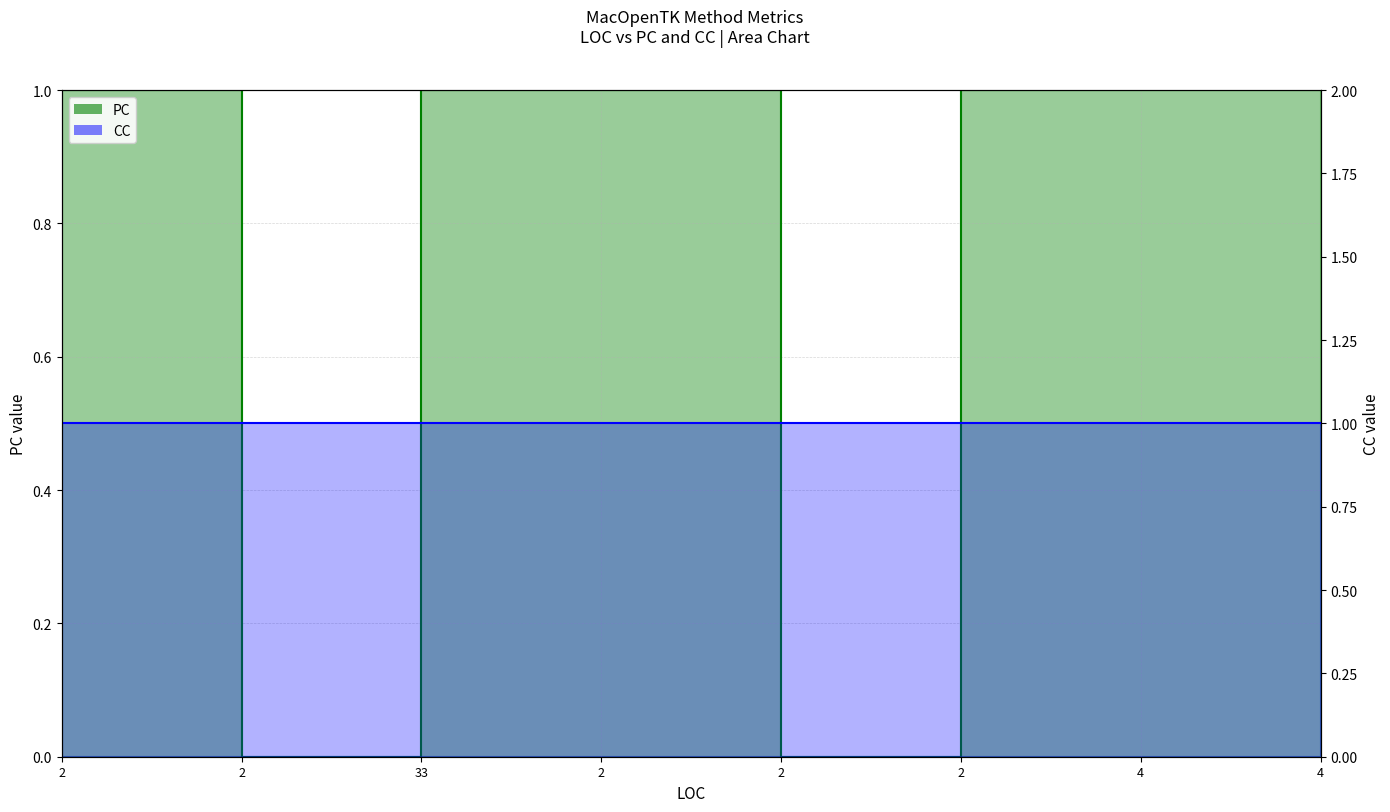

The chart shows a value of 1 at 2. True or false?

True